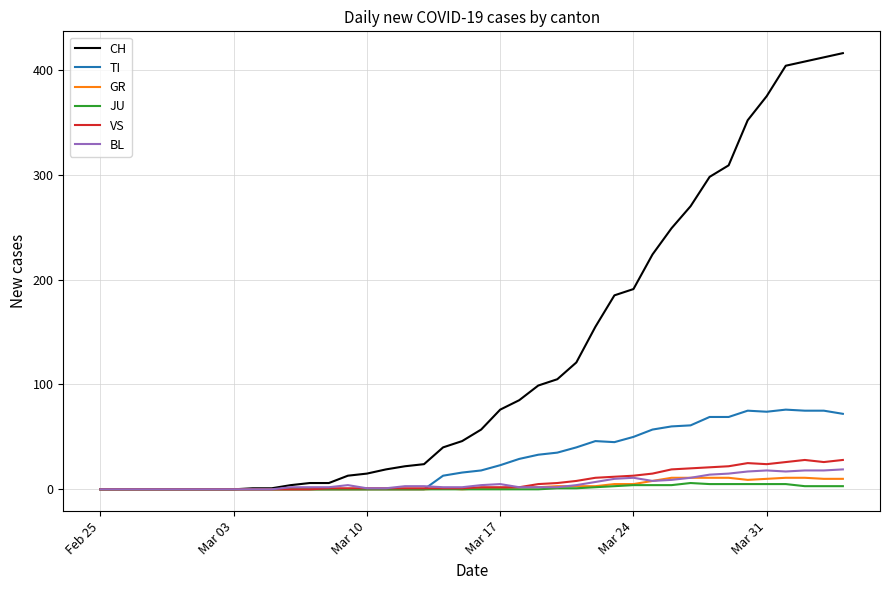

What is the maximum value shown in the chart?

416